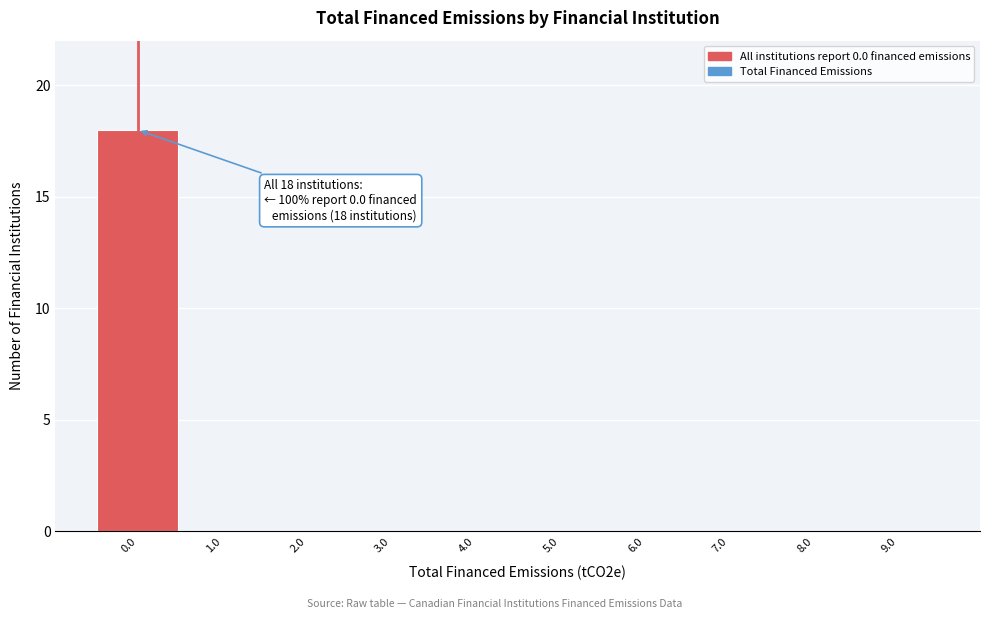

Which range on the x-axis has the tallest bar?

-0.5 to 0.5